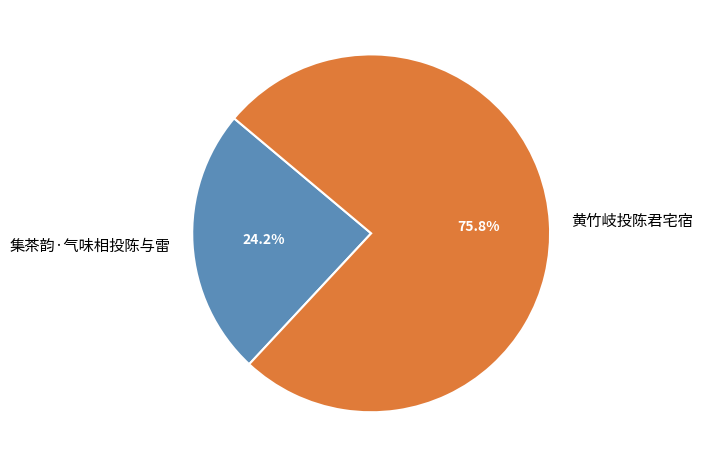

To the nearest percent, what is the difference between the 集茶韵·气味相投陈与雷 and 黄竹岐投陈君宅宿 slice percentages?

52%